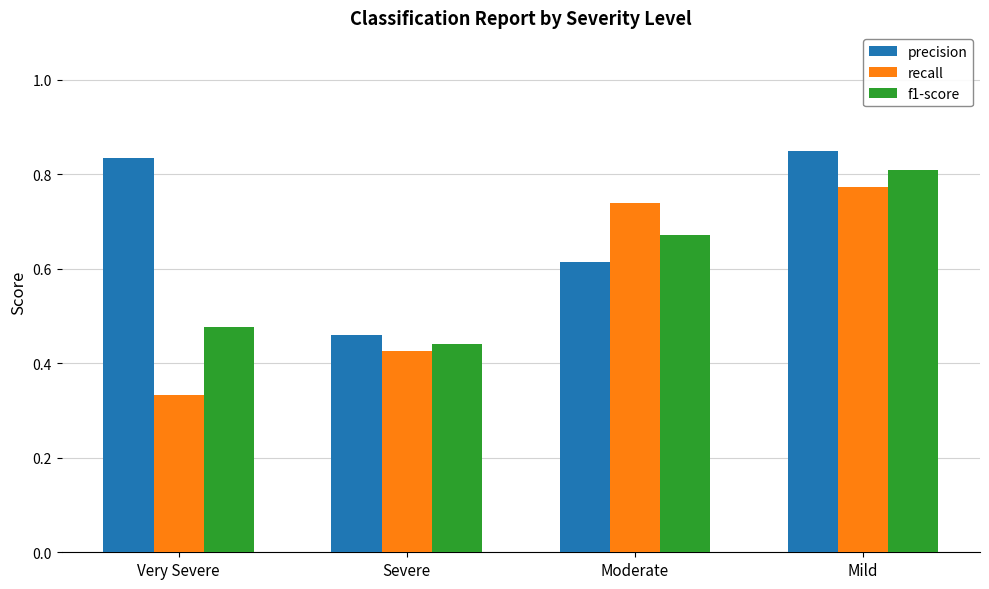

How many data points does each series have?

4